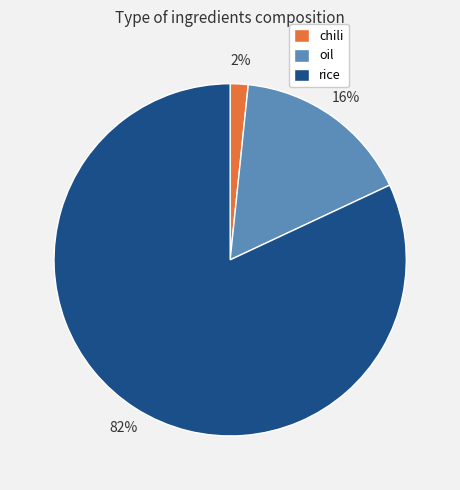

Which slice is the largest?

rice